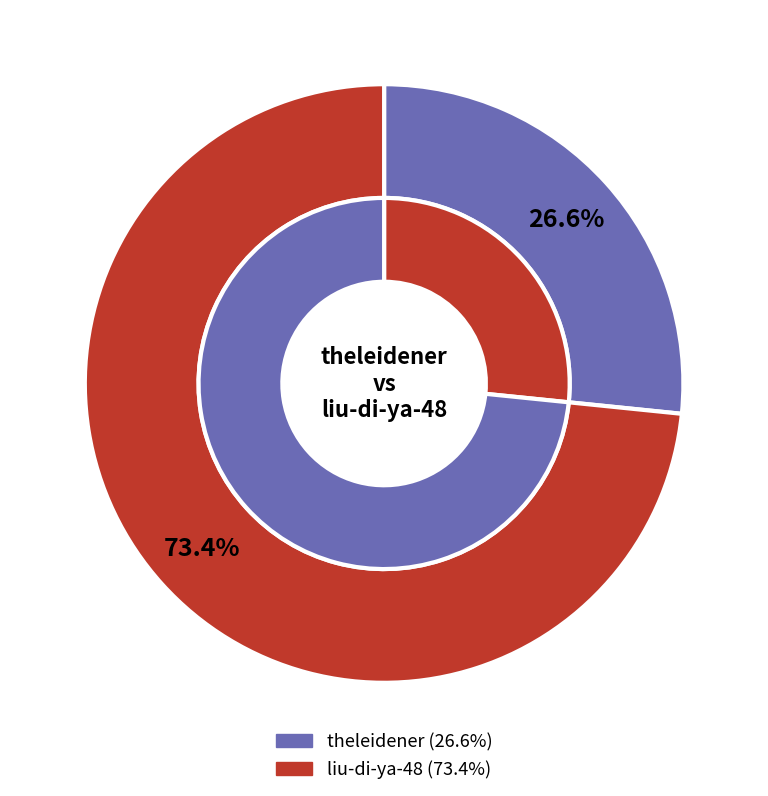

True or false: liu-di-ya-48 accounts for 66% of the total.

False